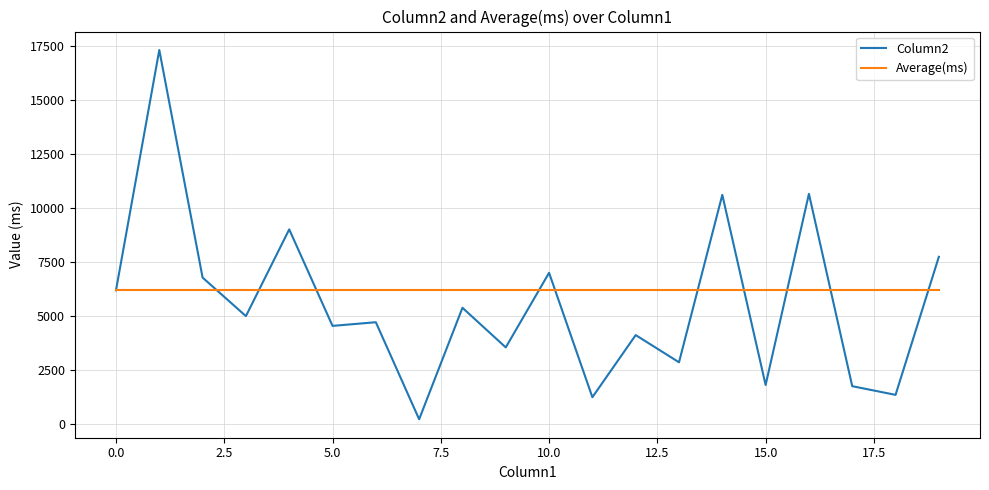

Rank the series by their maximum value, from highest to lowest.

Column2, Average(ms)